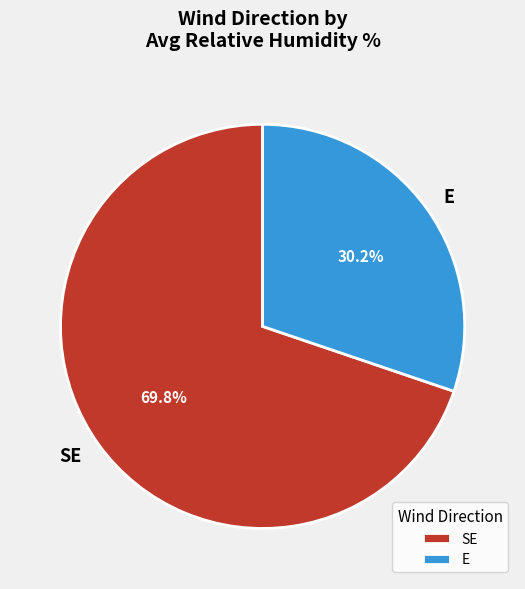

Which slice is the smallest?

E